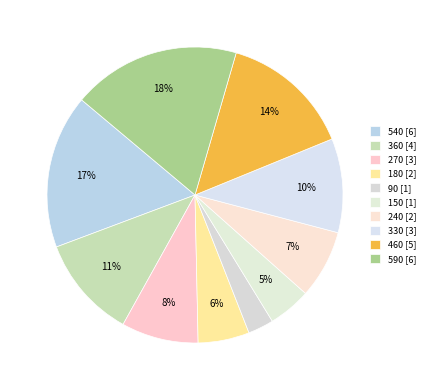

Rank the categories by value from lowest to highest.

90, 150, 180, 240, 270, 330, 360, 460, 540, 590